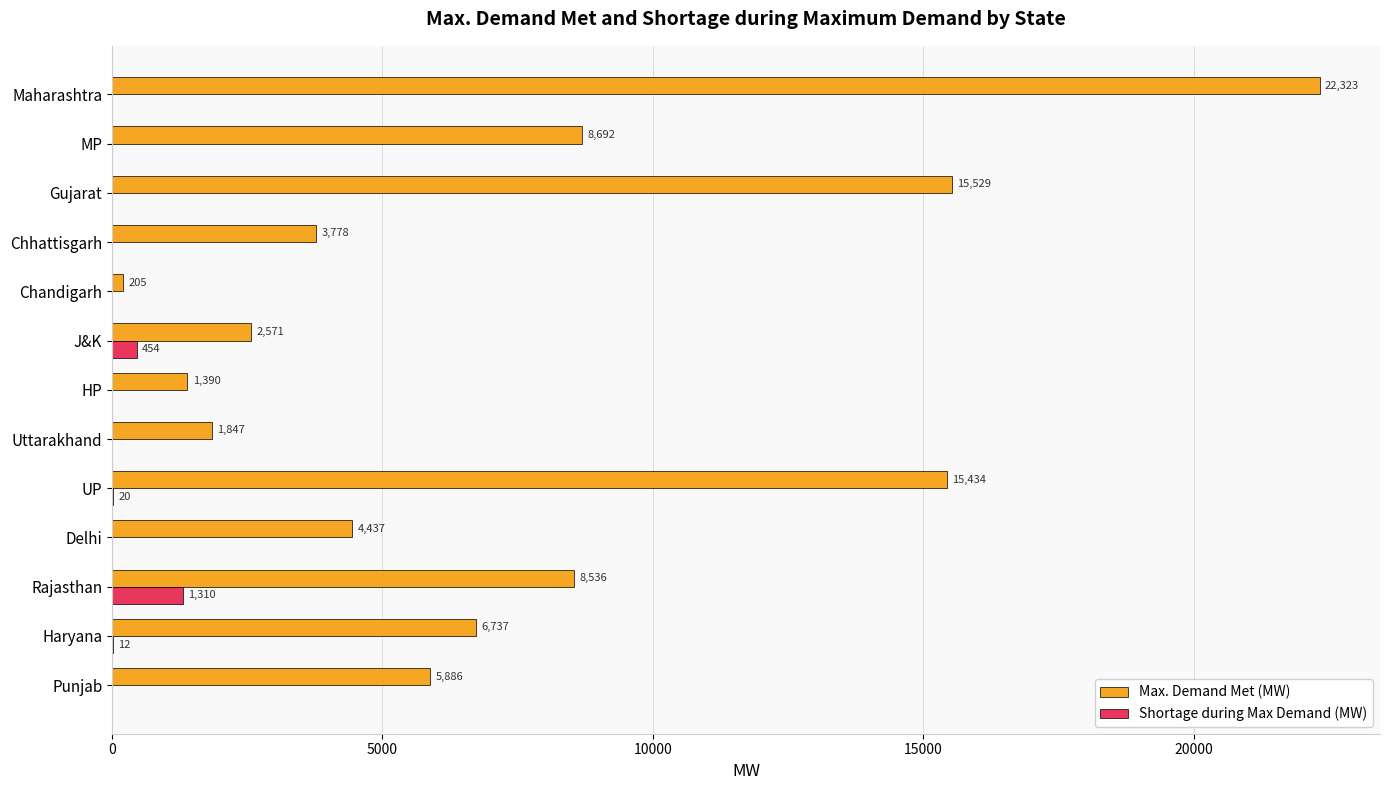

Which category has the highest value in the Shortage during Max Demand (MW) series?

Rajasthan